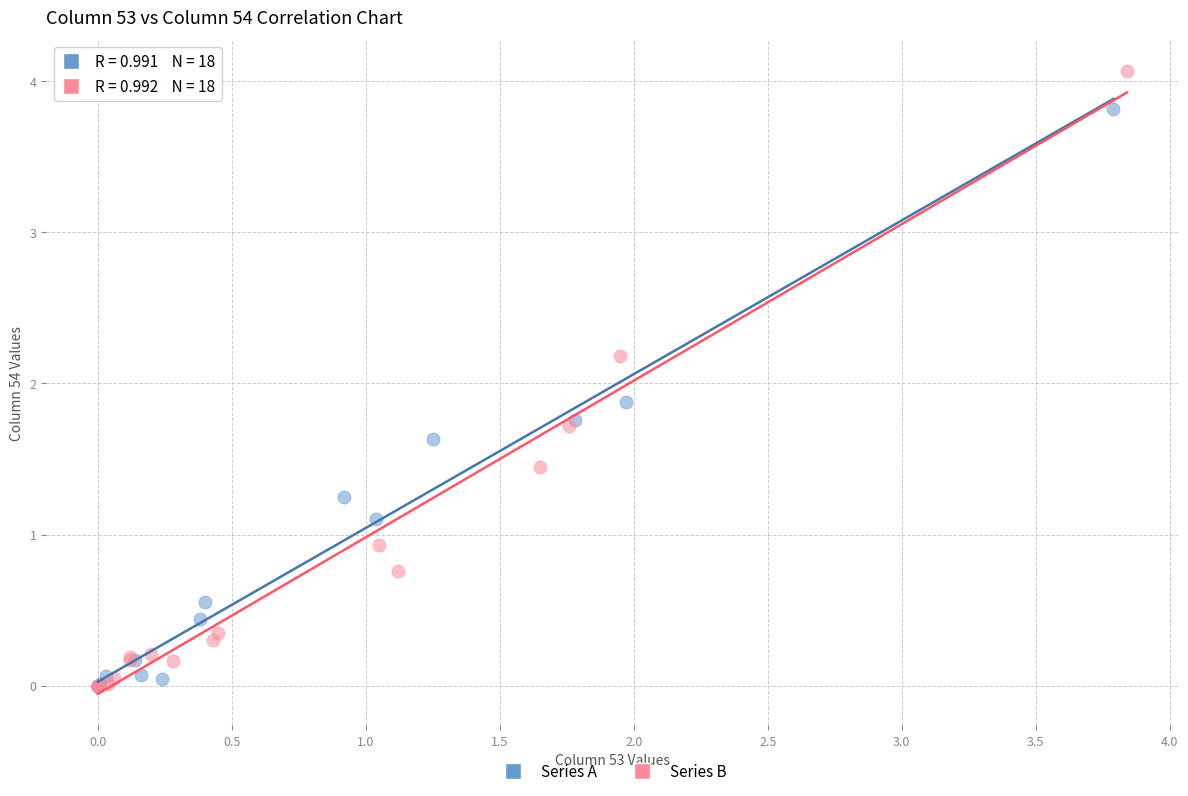

Which series has the largest Y range (max minus min)?

Series B